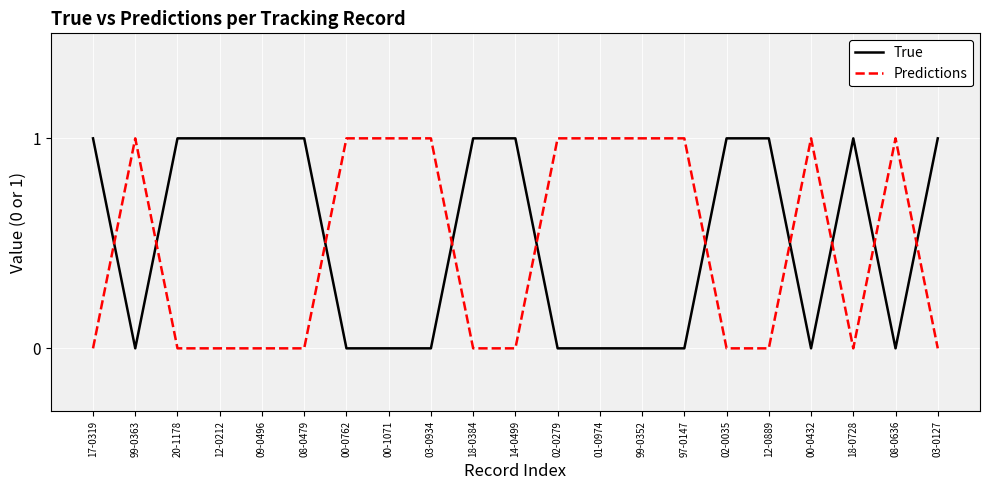

How many times do True and Predictions cross each other?

10